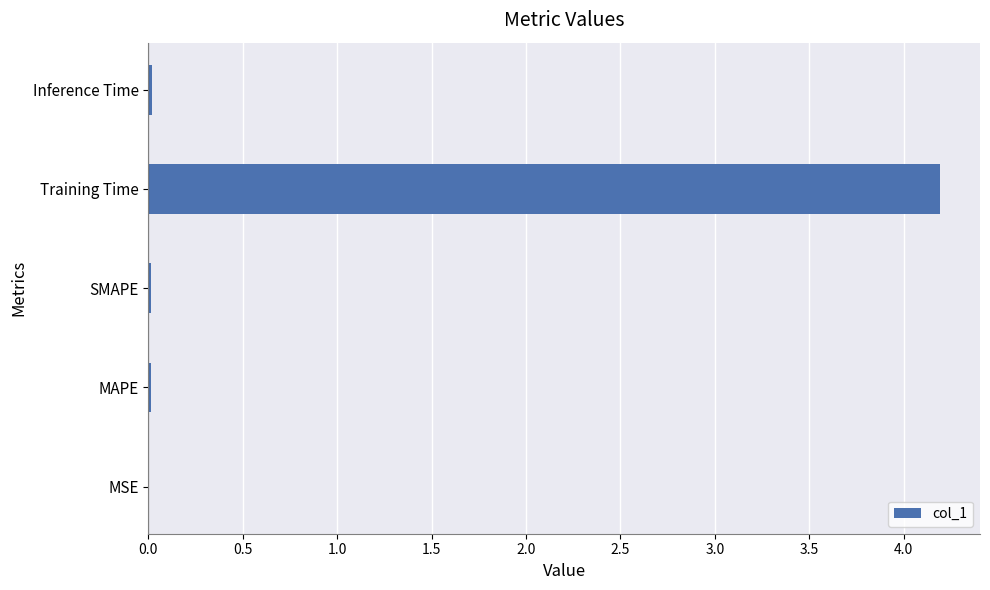

Which category has the highest value across all series?

Training Time